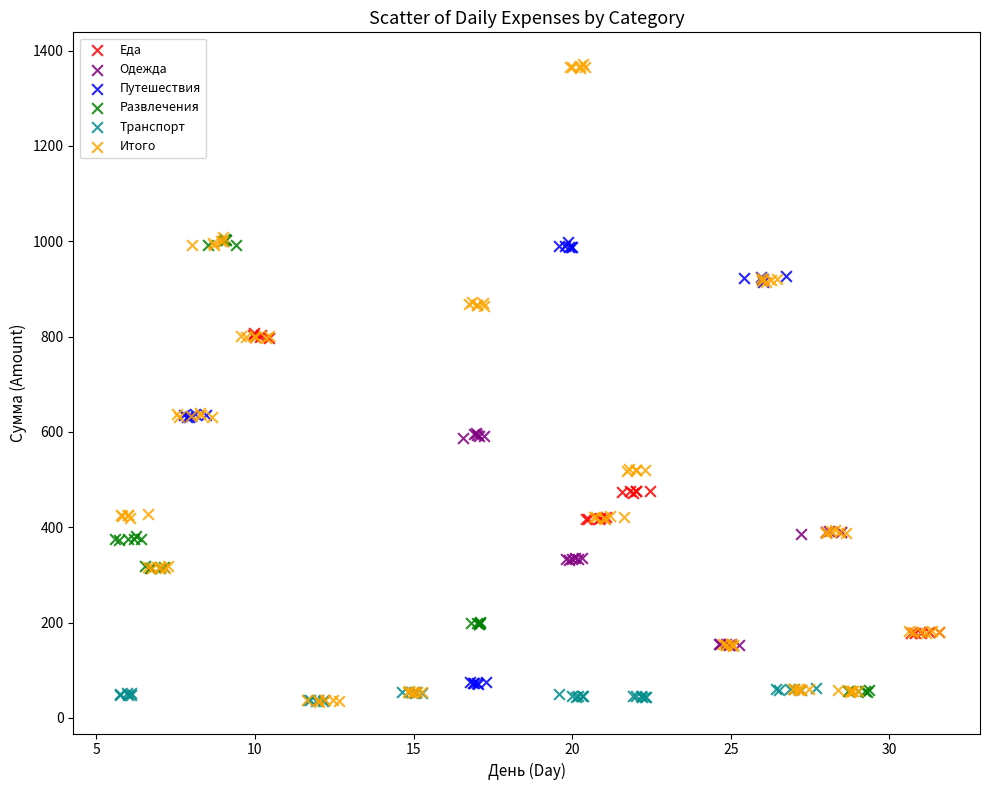

Which series has the largest Y range (max minus min)?

Итого